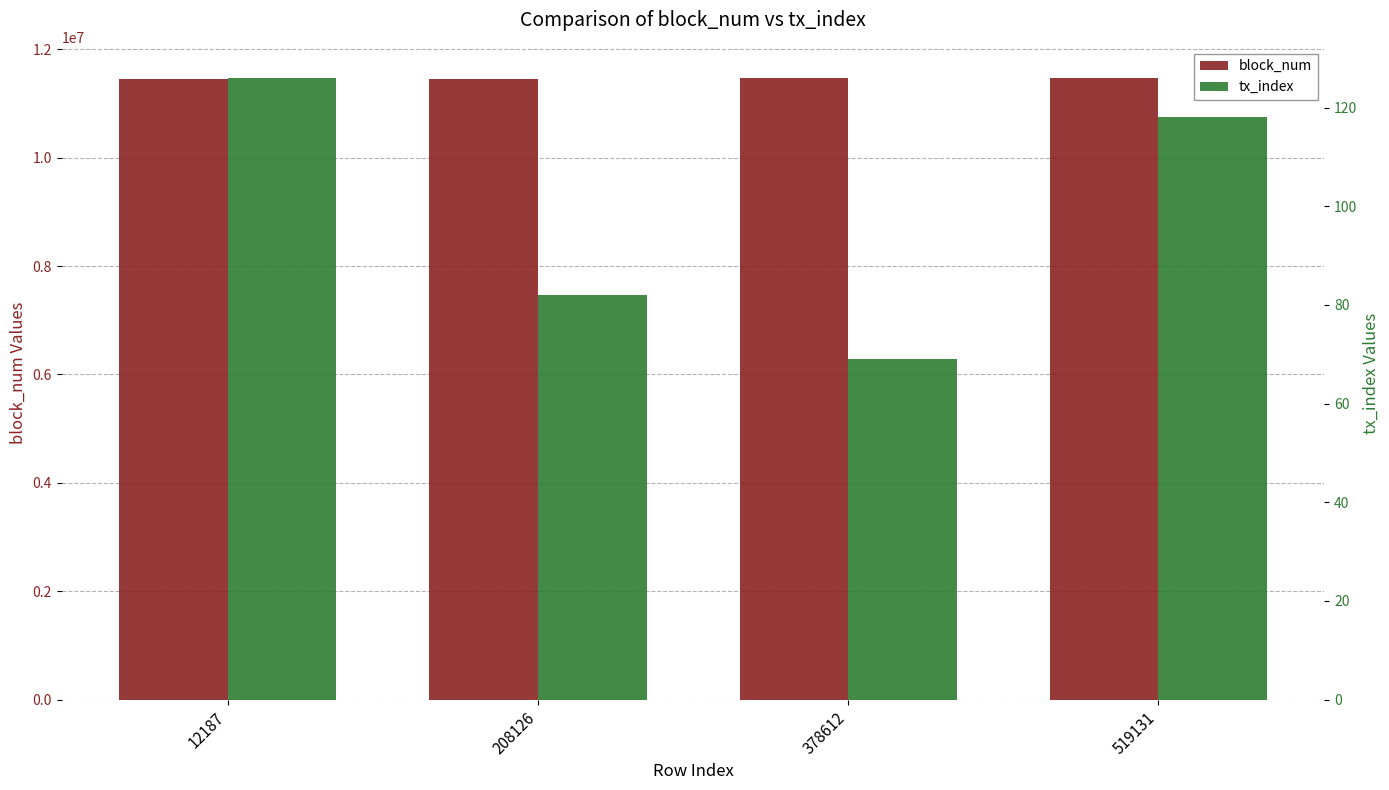

Is the value of block_num at 378612 greater than the value of tx_index at 208126?

Yes